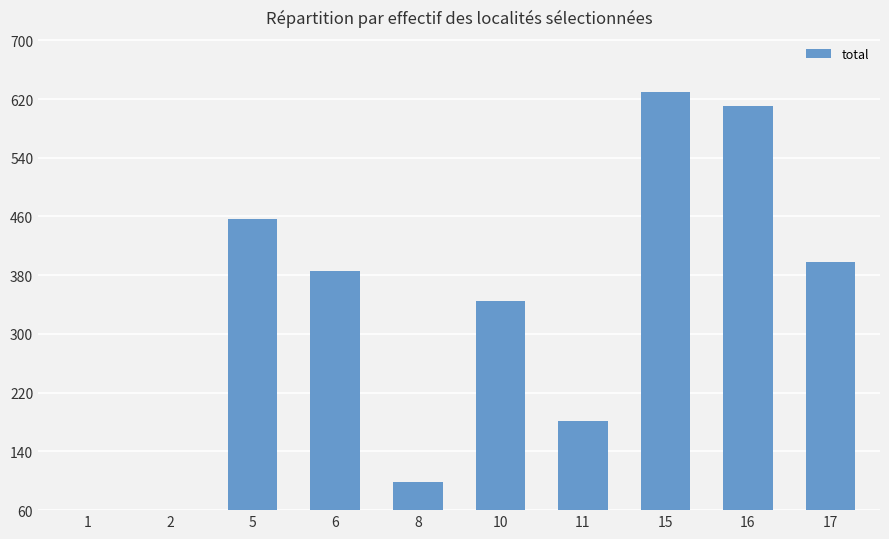

What is the minimum value shown in the chart?

15